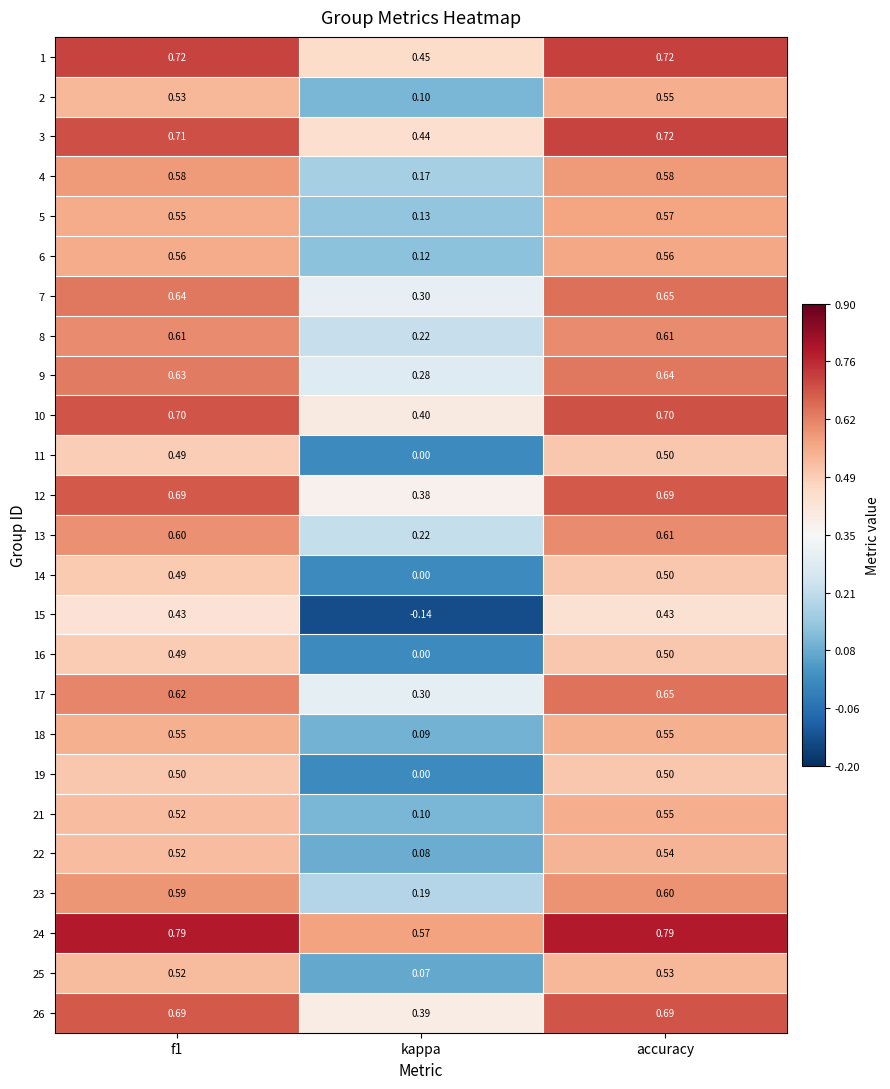

Is the value of 23 at kappa greater than the value of 13 at accuracy?

No